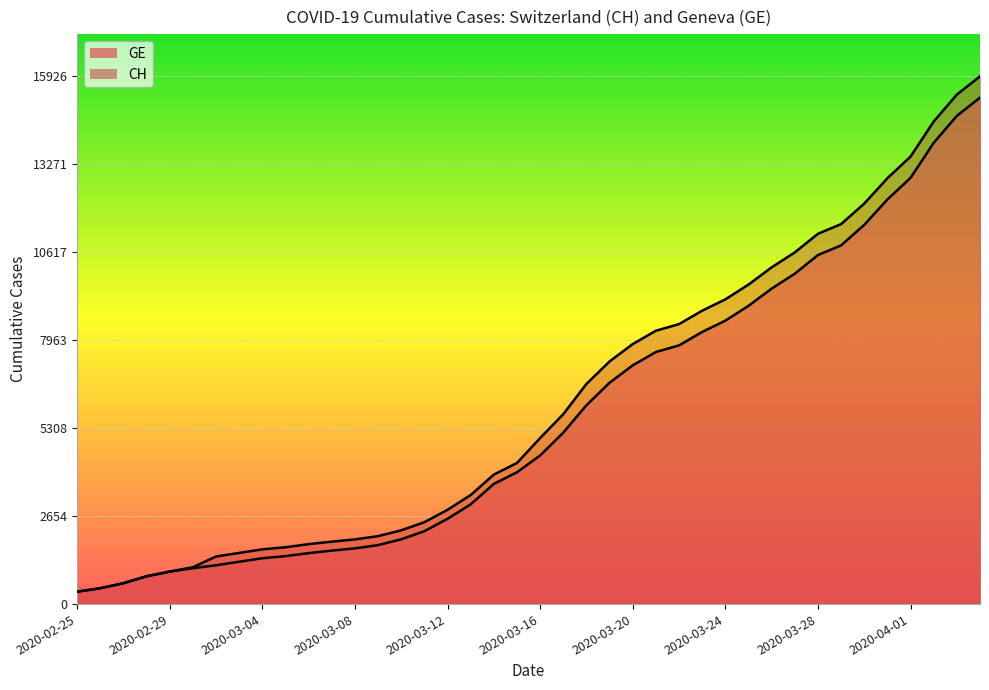

True or false: GE and CH intersect in this chart.

False